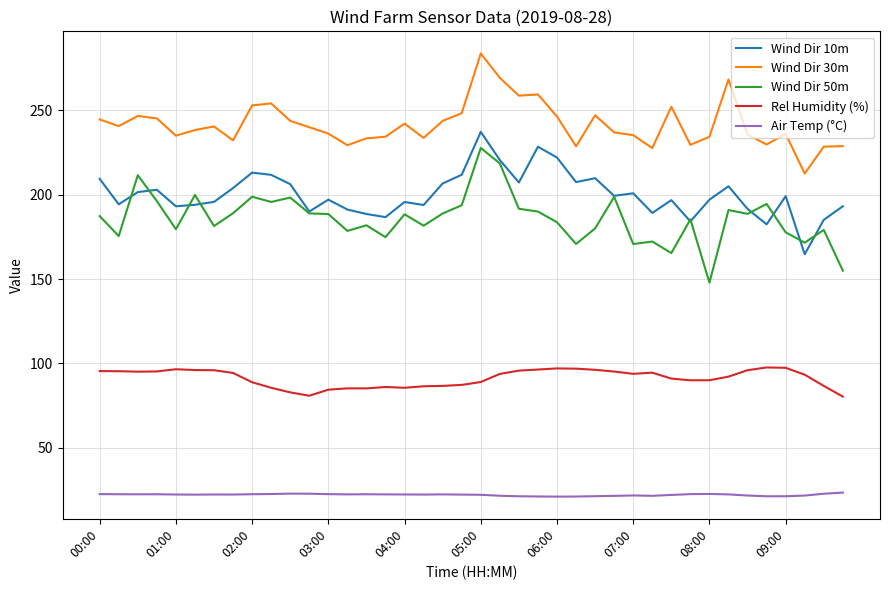

List the series in order of their peak value, lowest first.

Air Temp (°C), Rel Humidity (%), Wind Dir 50m, Wind Dir 10m, Wind Dir 30m